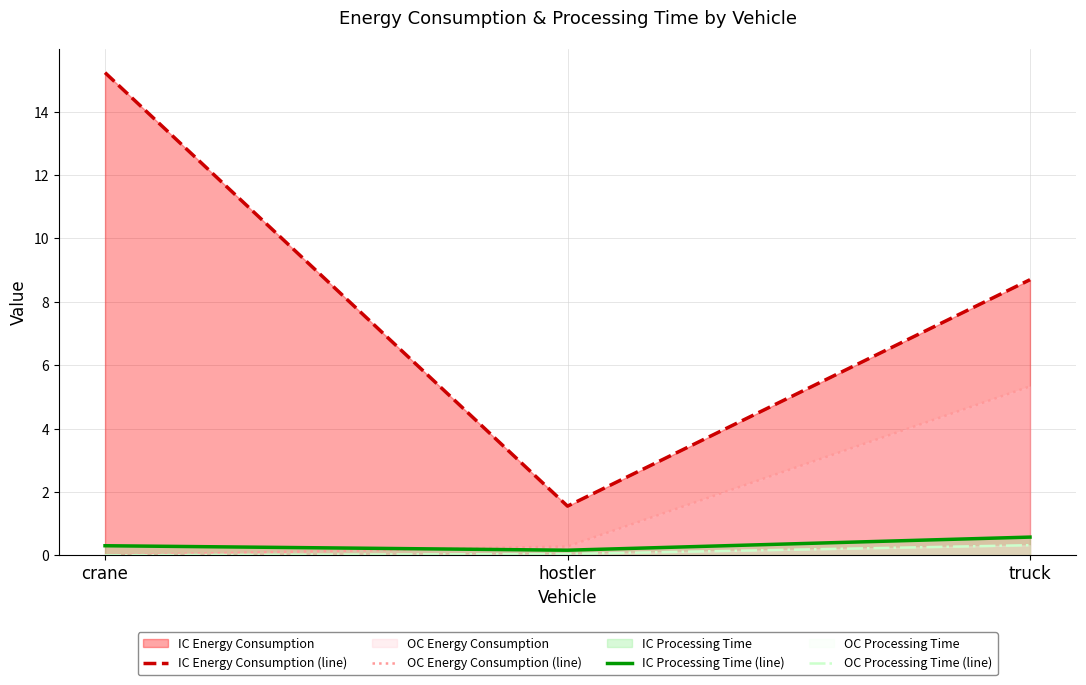

What is the sum of all OC Energy Consumption (line) values?

5.6